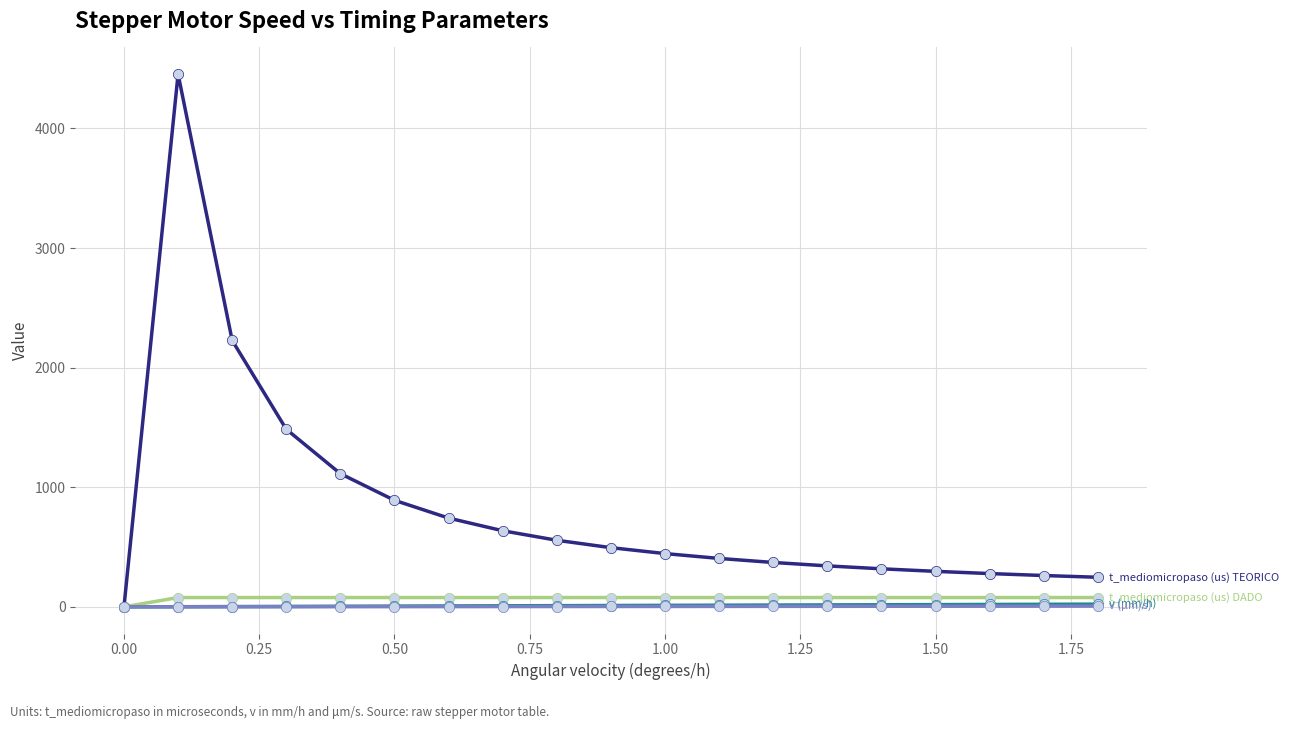

What is the maximum value shown in the chart?

4454.6